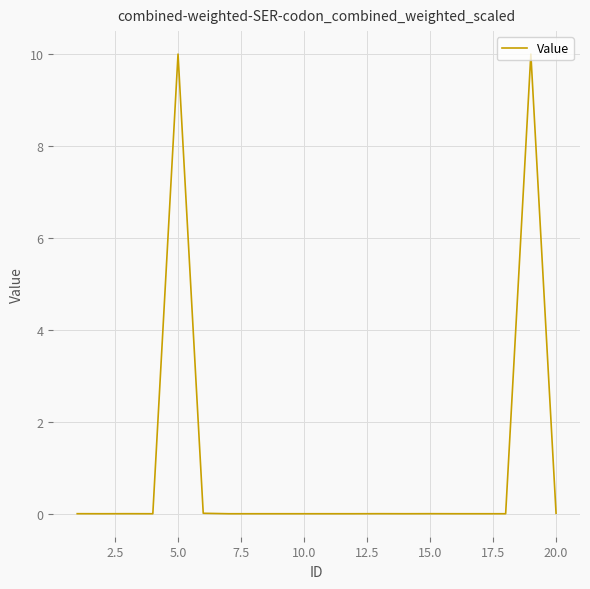

What is the maximum value shown in the chart?

10.0